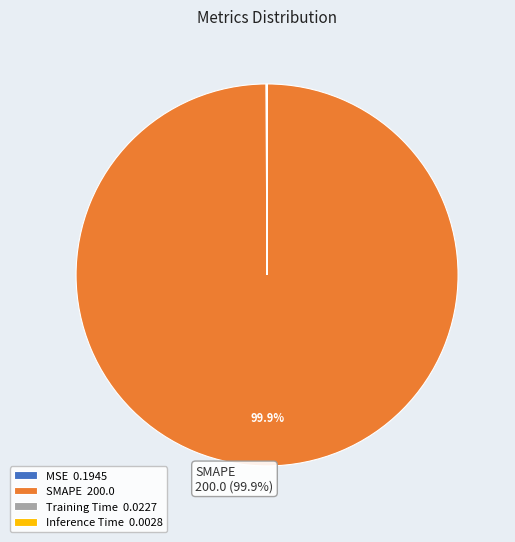

Is there any slice that represents more than half of the pie?

Yes